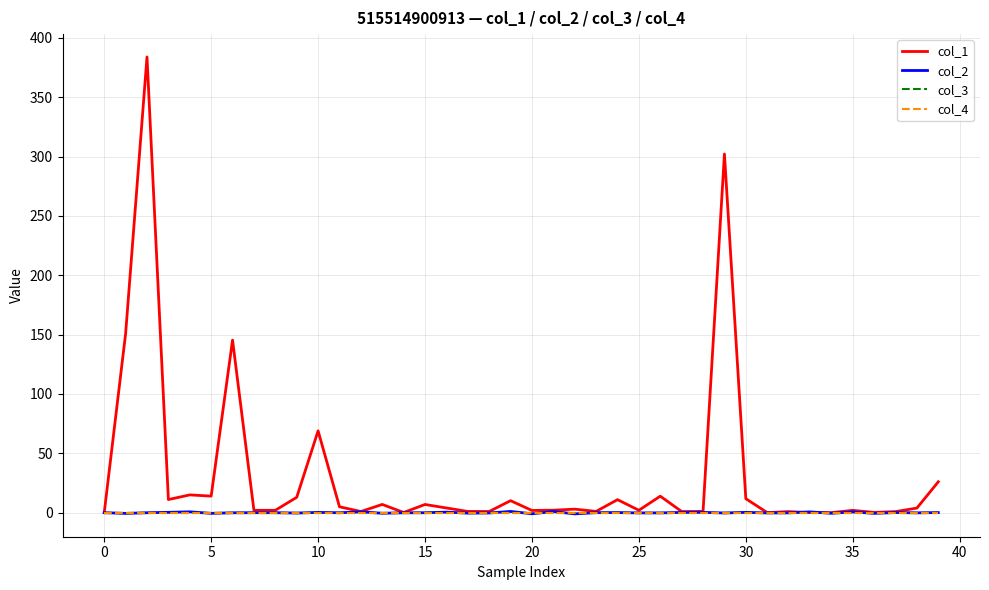

Is this an area chart (filled region under the line)?

No